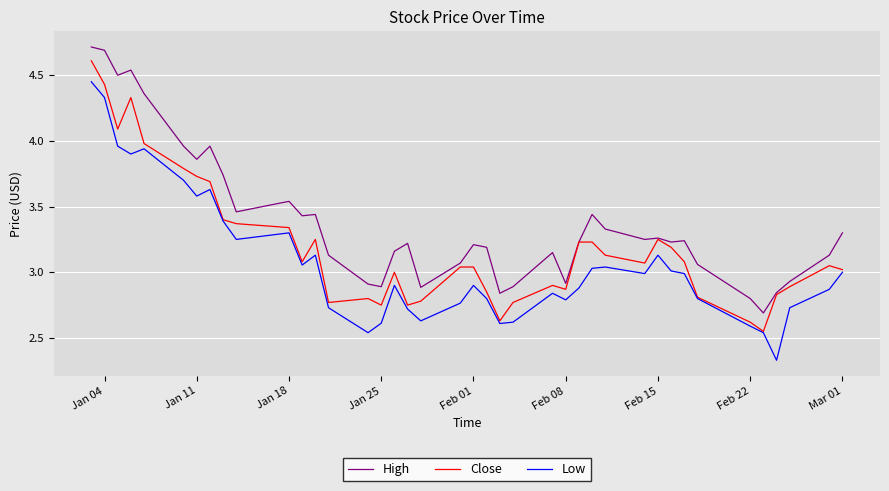

What is the difference between the maximum and minimum values in the Low series?

2.1